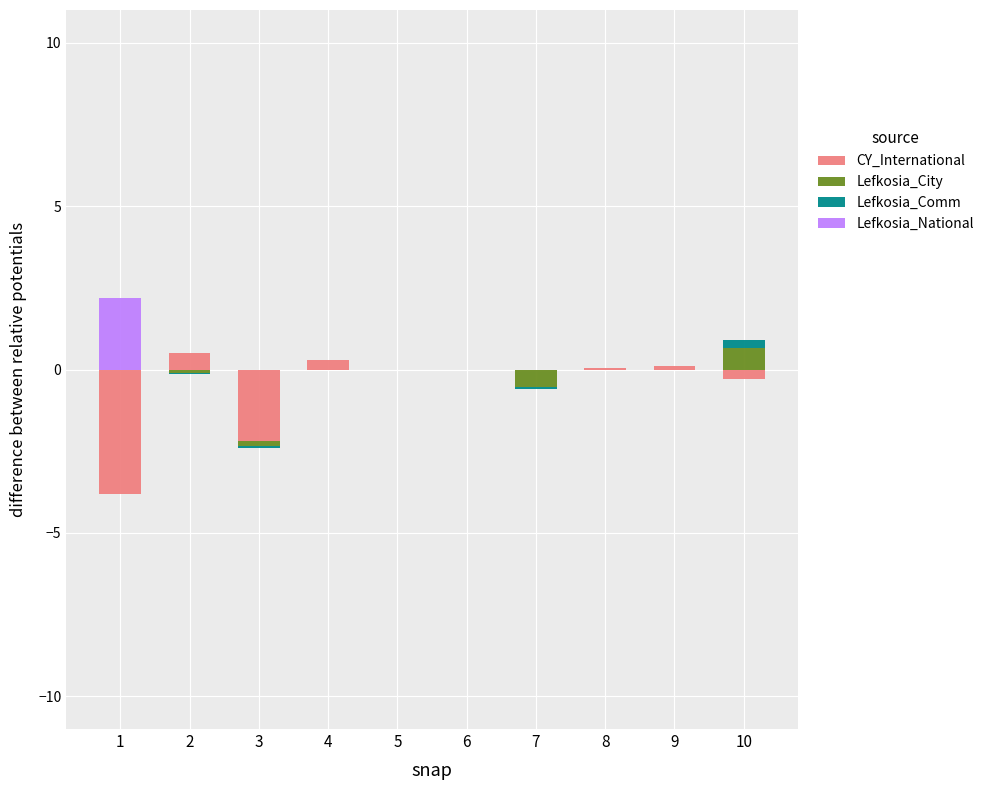

Rank the series by their maximum value, from highest to lowest.

Lefkosia_National, Lefkosia_City, CY_International, Lefkosia_Comm